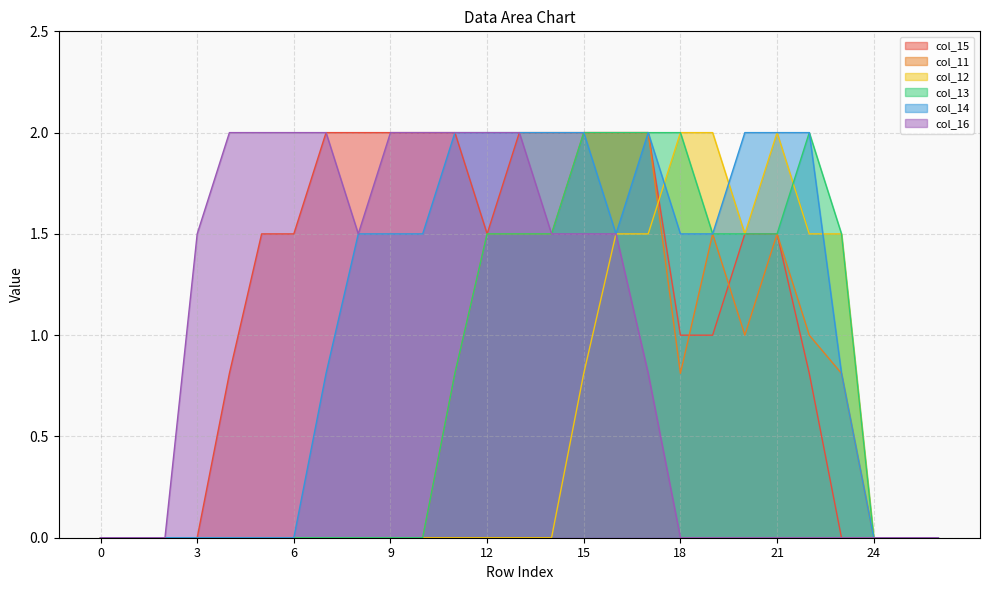

At which category is the sum across all series the highest?

16